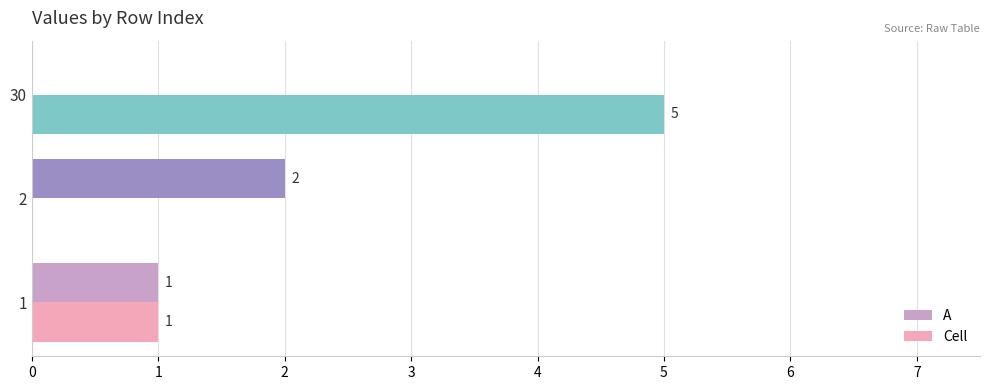

Which series has the largest total across all categories?

Cell